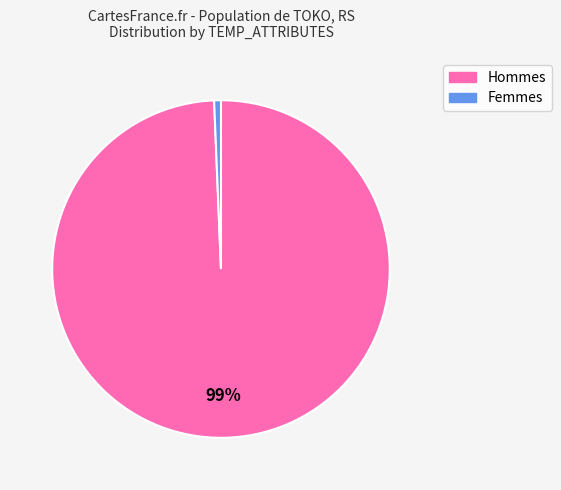

To the nearest percent, what is the average slice percentage?

50%